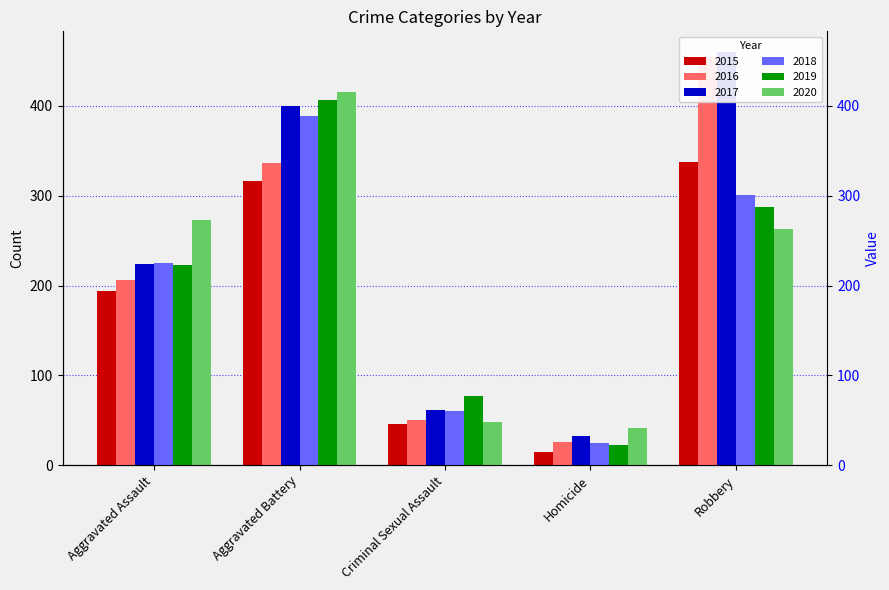

Between Aggravated Battery and Robbery, which series saw the biggest shift?

2020